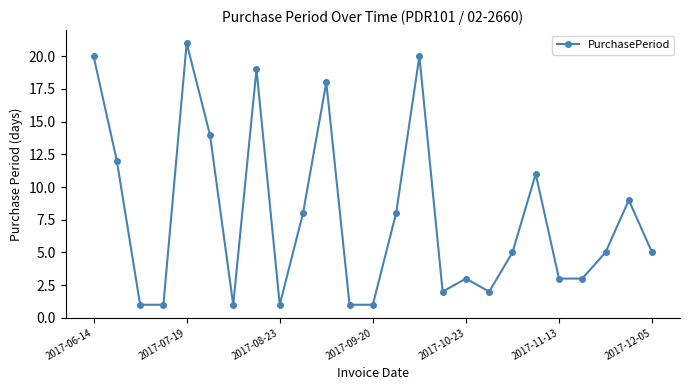

What is the value of the 17th point from the left?

3